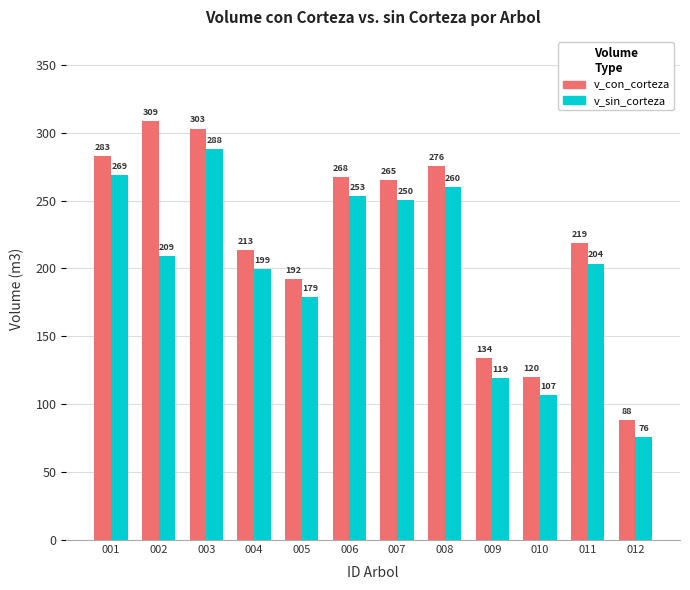

How many bars are there in each group?

2